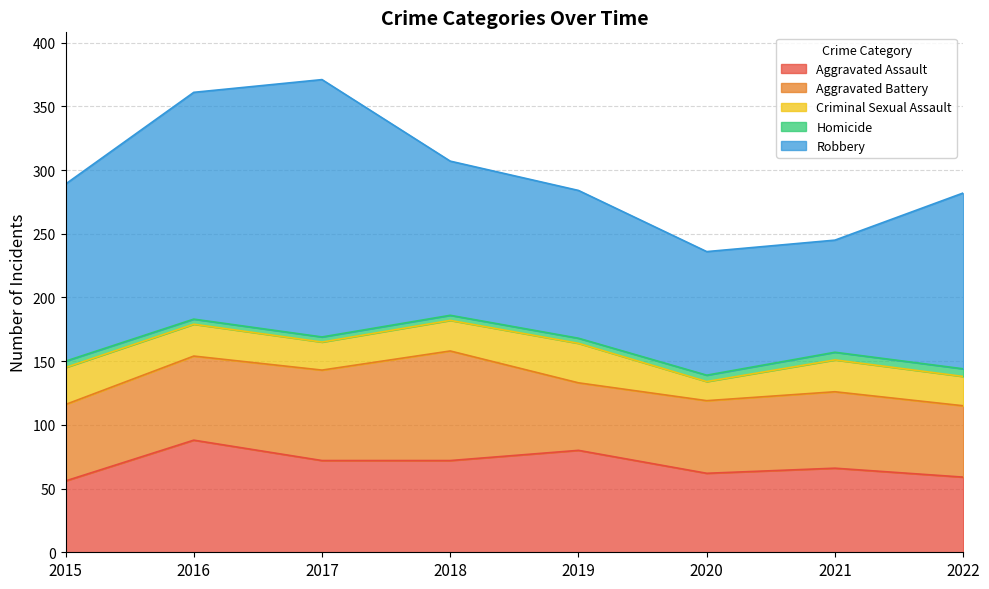

Which series has the largest total across all categories?

Robbery